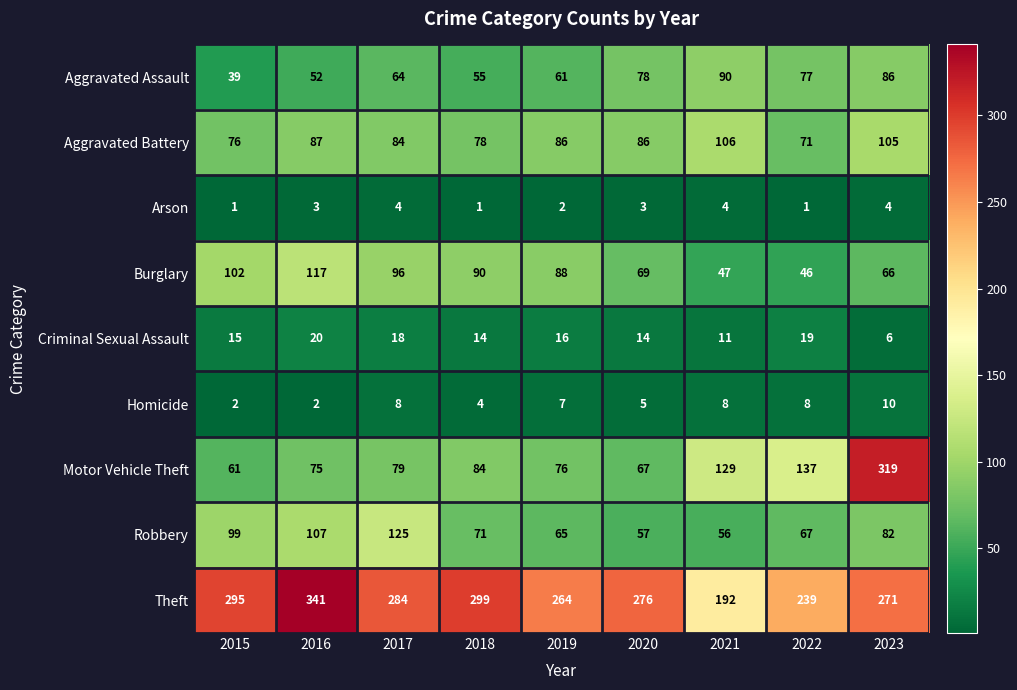

The value of Homicide at 2023 is 10. True or false?

True